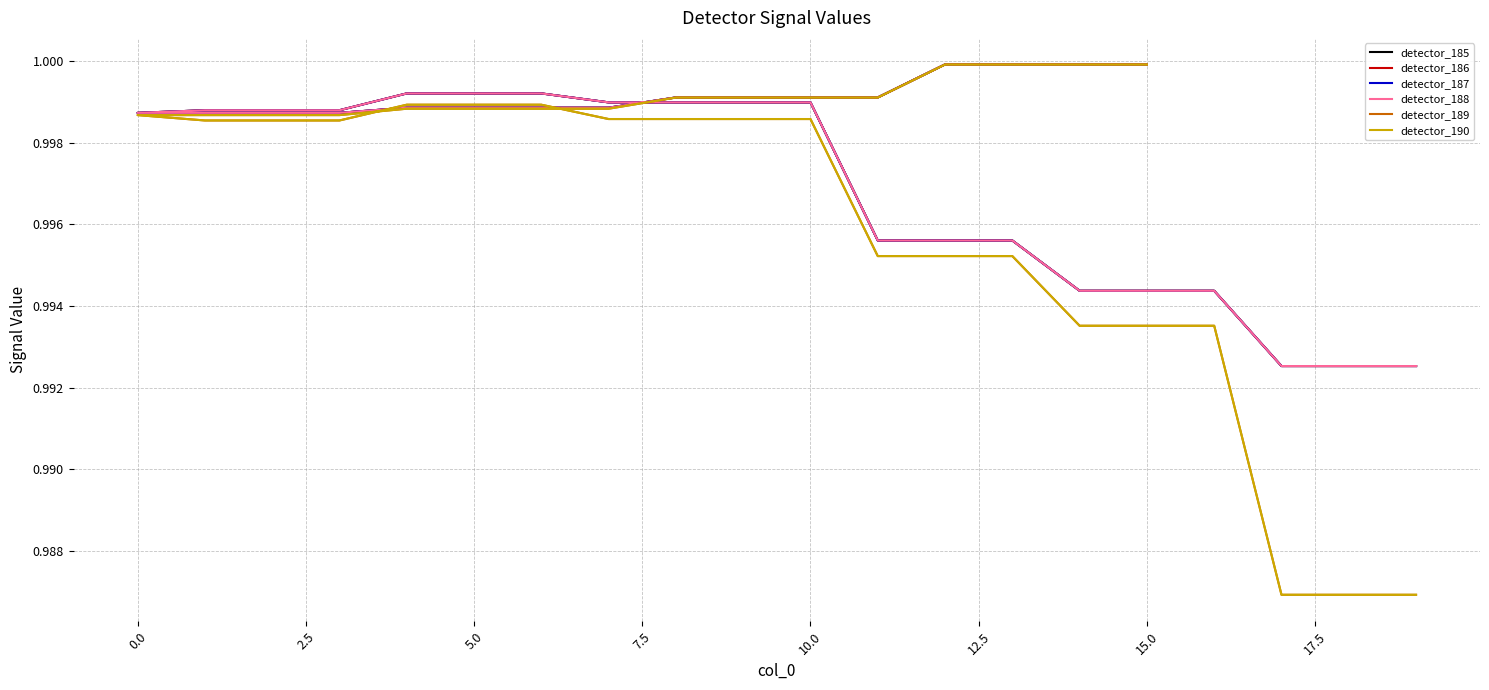

Reading left to right, extract all data points from this chart.

detector_185: 1.0	1.0	1.0	1.0	1.0	1.0	1.0	1.0	1.0	1.0	1.0	1.0	1.0	1.0	1.0	1.0	1.0	1.0	1.0	1.0	1.0	1.0	1.0	1.0	1.0	1.0	1.0	1.0	1.0	1.0	1.0	1.0	1.0	1.0	1.0
detector_186: 1.0	1.0	1.0	1.0	1.0	1.0	1.0	1.0	1.0	1.0	1.0	1.0	1.0	1.0	1.0	1.0	1.0	1.0	1.0	1.0	1.0	1.0	1.0	1.0	1.0	1.0	1.0	1.0	1.0	1.0	1.0	1.0	1.0	1.0	1.0
detector_187: 1.0	1.0	1.0	1.0	1.0	1.0	1.0	1.0	1.0	1.0	1.0	1.0	1.0	1.0	1.0	1.0	1.0	1.0	1.0	1.0	1.0	1.0	1.0	1.0	1.0	1.0	1.0	1.0	1.0	1.0	1.0	1.0	1.0	1.0	1.0
detector_188: 1.0	1.0	1.0	1.0	1.0	1.0	1.0	1.0	1.0	1.0	1.0	1.0	1.0	1.0	1.0	1.0	1.0	1.0	1.0	1.0	1.0	1.0	1.0	1.0	1.0	1.0	1.0	1.0	1.0	1.0	1.0	1.0	1.0	1.0	1.0
detector_189: 1.0	1.0	1.0	1.0	1.0	1.0	1.0	1.0	1.0	1.0	1.0	1.0	1.0	1.0	1.0	1.0	1.0	1.0	1.0	1.0	1.0	1.0	1.0	1.0	1.0	1.0	1.0	1.0	1.0	1.0	1.0	1.0	1.0	1.0	1.0
detector_190: 1.0	1.0	1.0	1.0	1.0	1.0	1.0	1.0	1.0	1.0	1.0	1.0	1.0	1.0	1.0	1.0	1.0	1.0	1.0	1.0	1.0	1.0	1.0	1.0	1.0	1.0	1.0	1.0	1.0	1.0	1.0	1.0	1.0	1.0	1.0